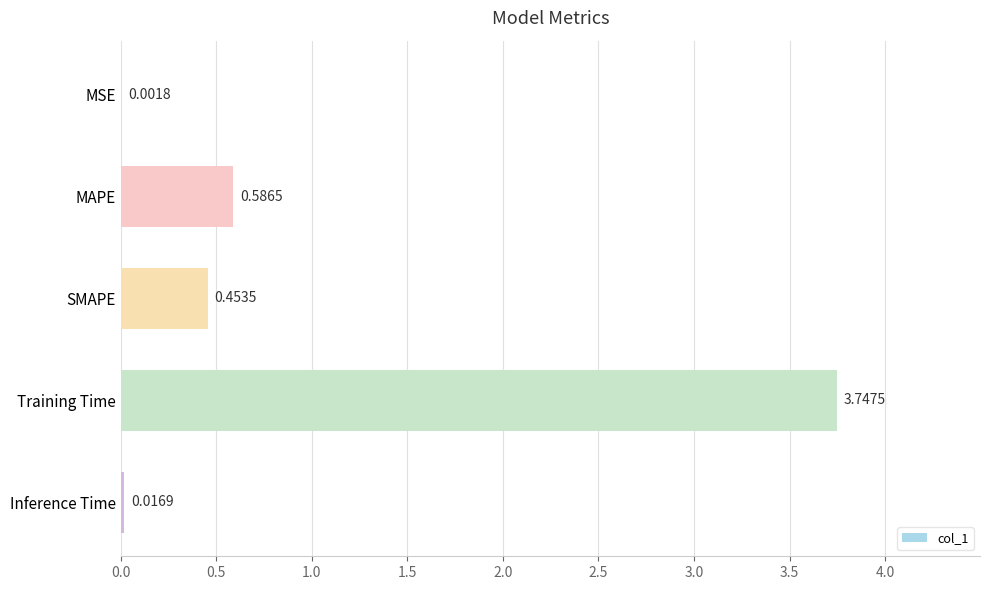

Between SMAPE and Inference Time, which is larger?

SMAPE